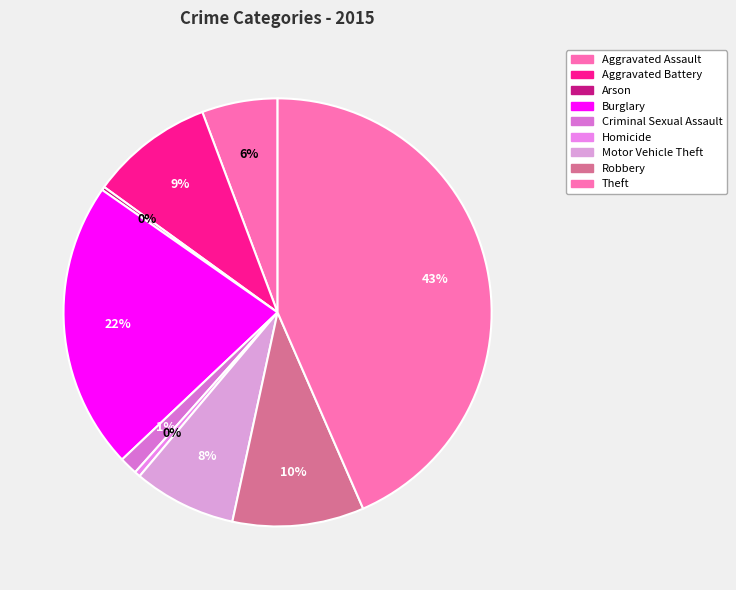

What percentage is the Aggravated Battery slice, to the nearest percent?

9%